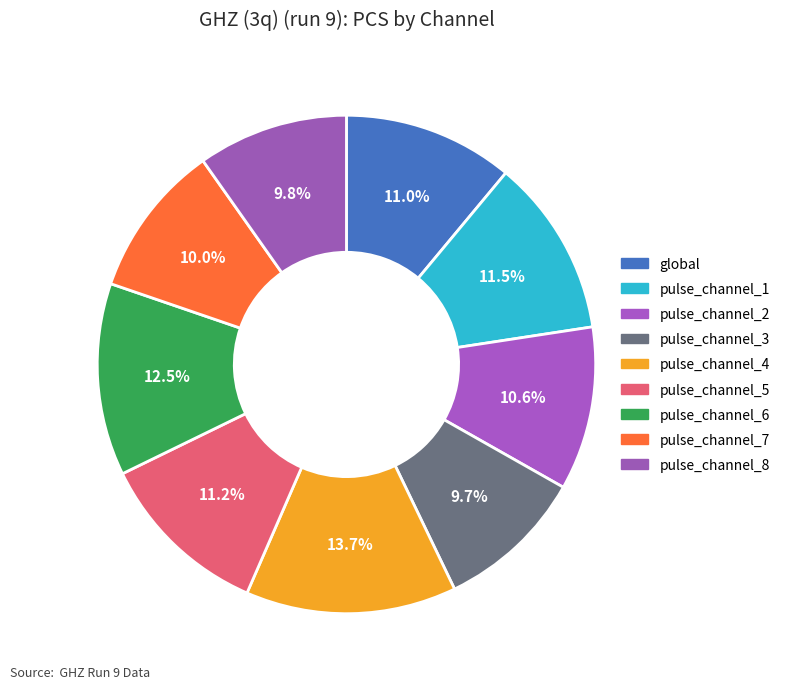

True or false: pulse_channel_4 accounts for 1% of the total.

False